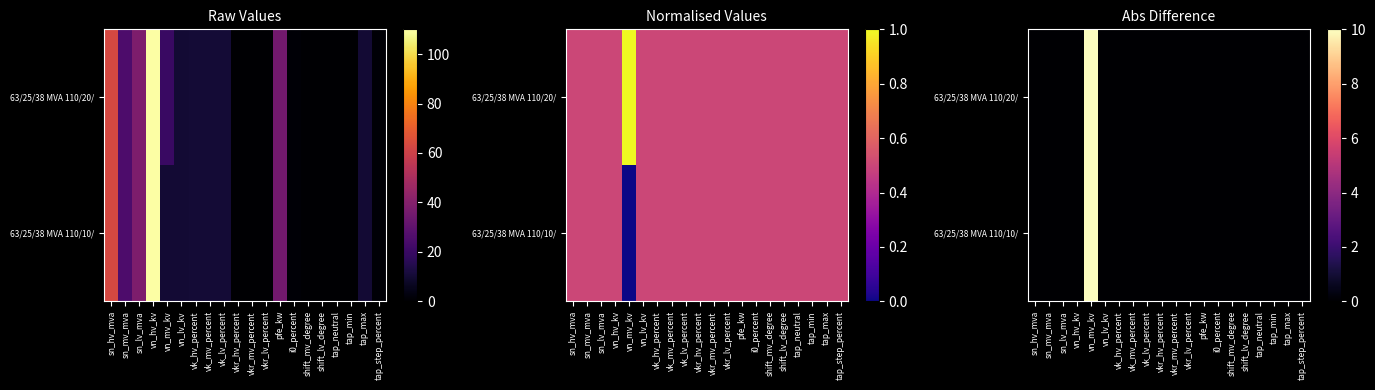

Which series has the largest total across all categories?

63/25/38 MVA 110/20/